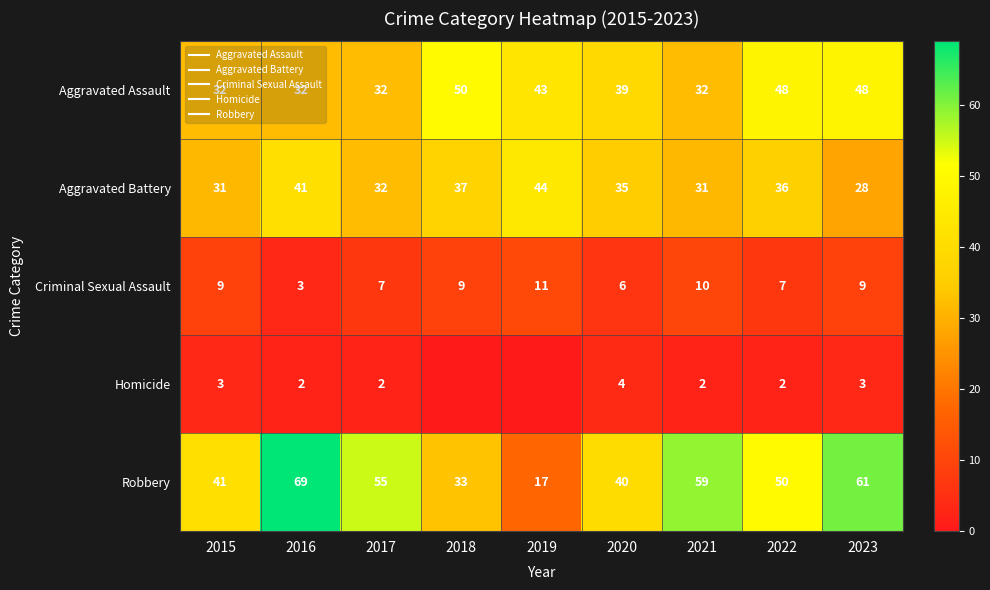

What is the difference between the Aggravated Battery values at 2018 and 2016?

4